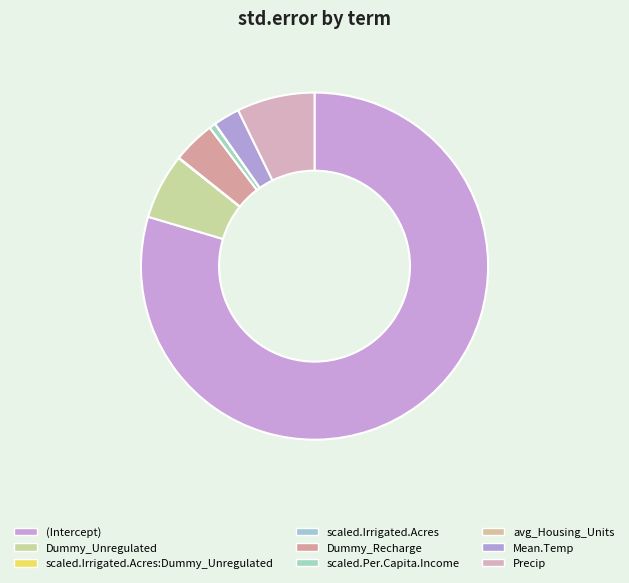

What is the change in value from scaled.Irrigated.Acres to Dummy_Recharge?

+10.0